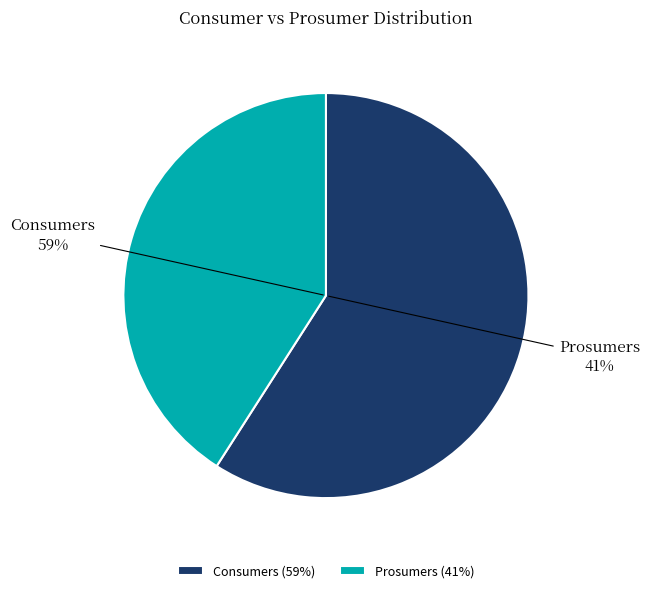

To the nearest percent, what portion does Prosumers represent?

41%